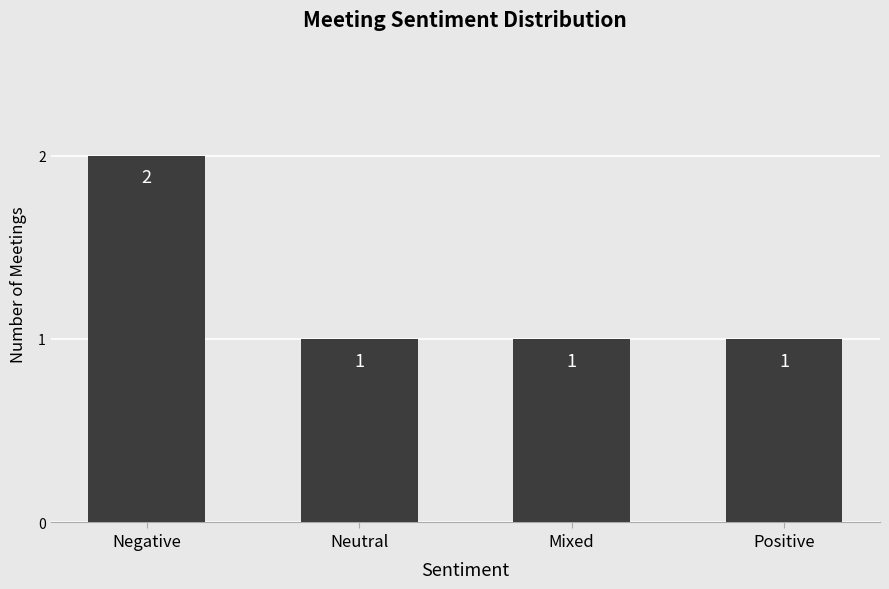

What position from the right is Negative?

4